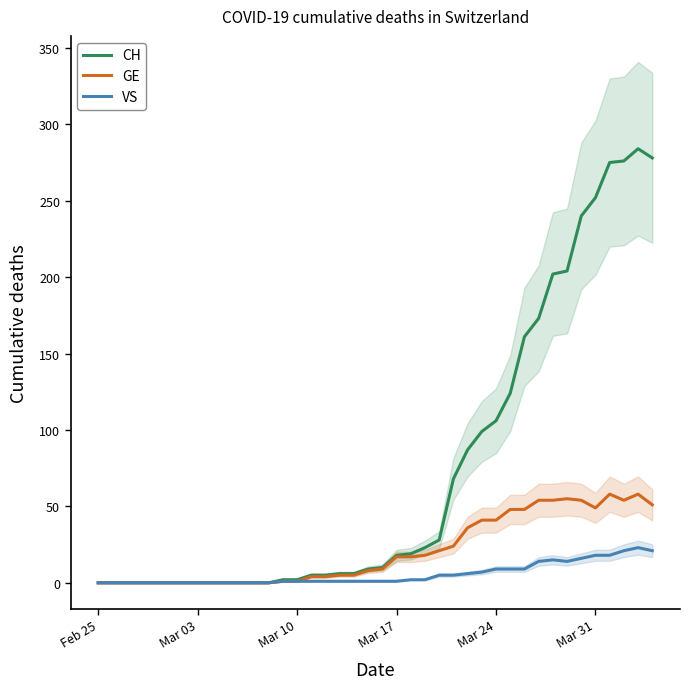

True or false: VS has a value of 0 at Feb 25.

True